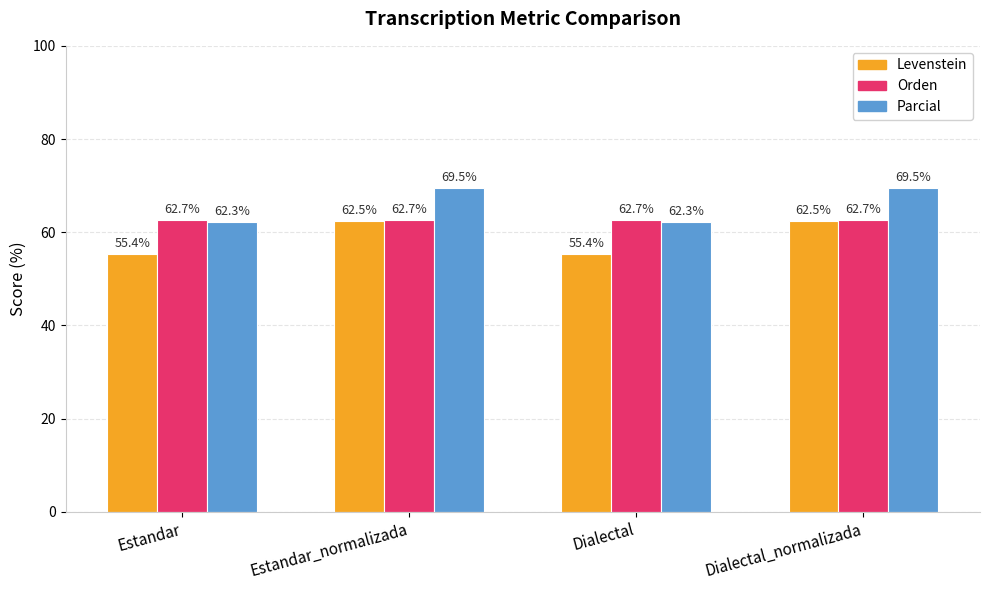

What is the total value across all series at Dialectal_normalizada?

194.7